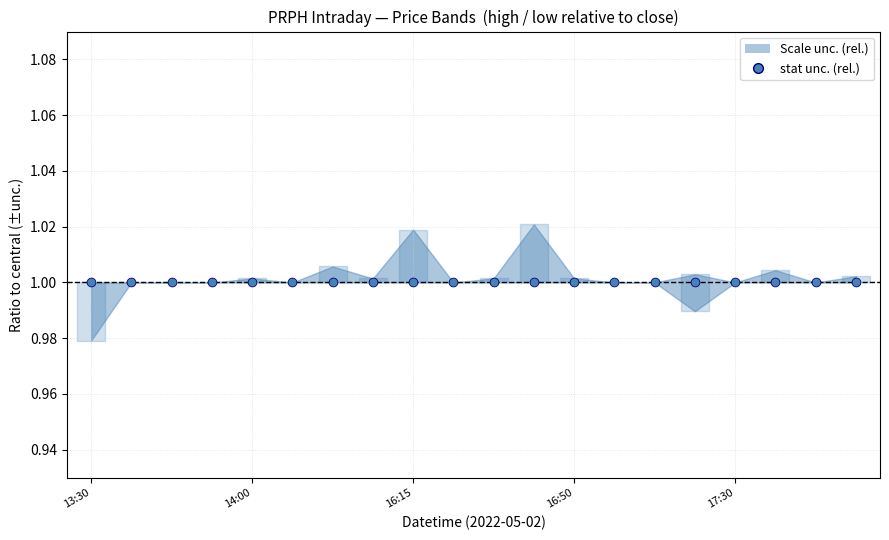

Is the value of high at 2022-05-02 18:25 greater than the value of low at 2022-05-02 15:10?

No